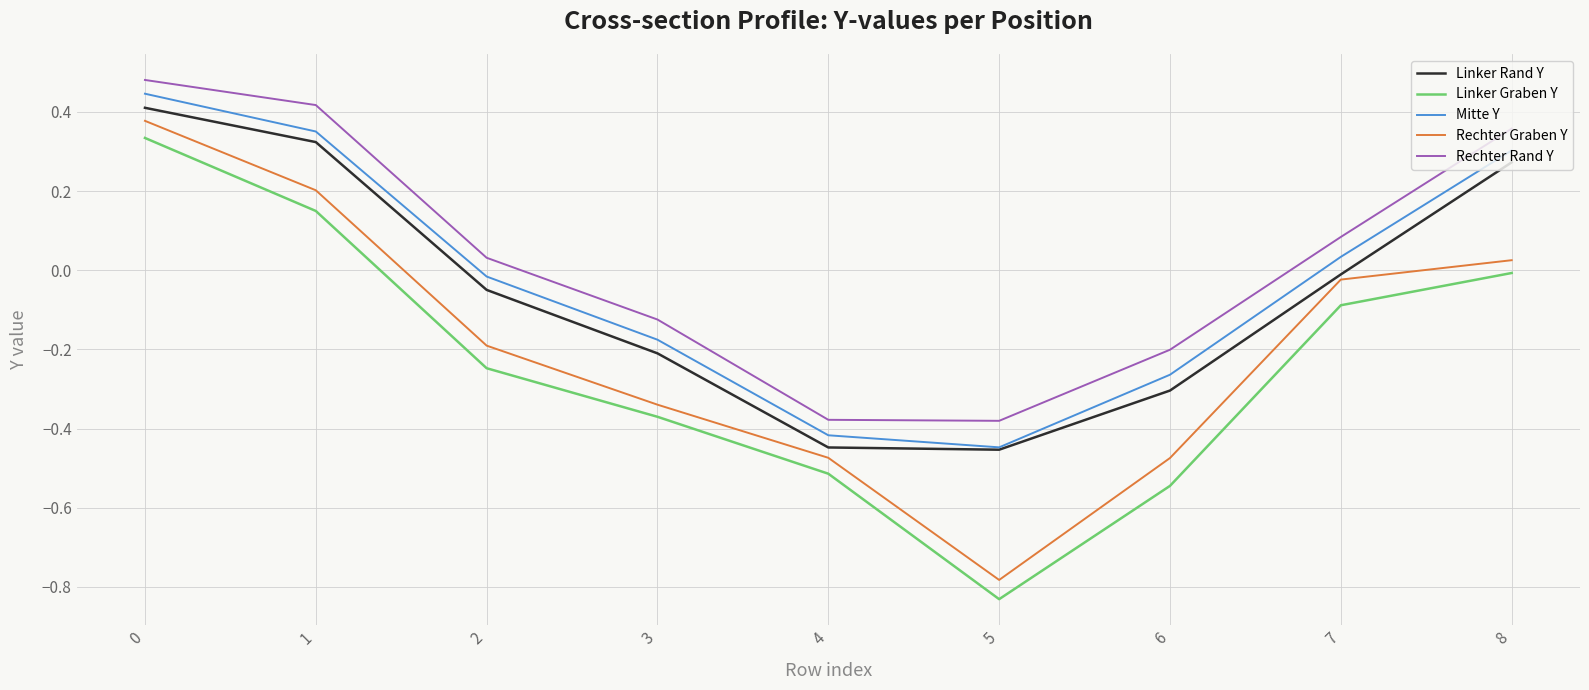

Is the value of Linker Rand Y at 2 greater than the value of Mitte Y at 2?

No